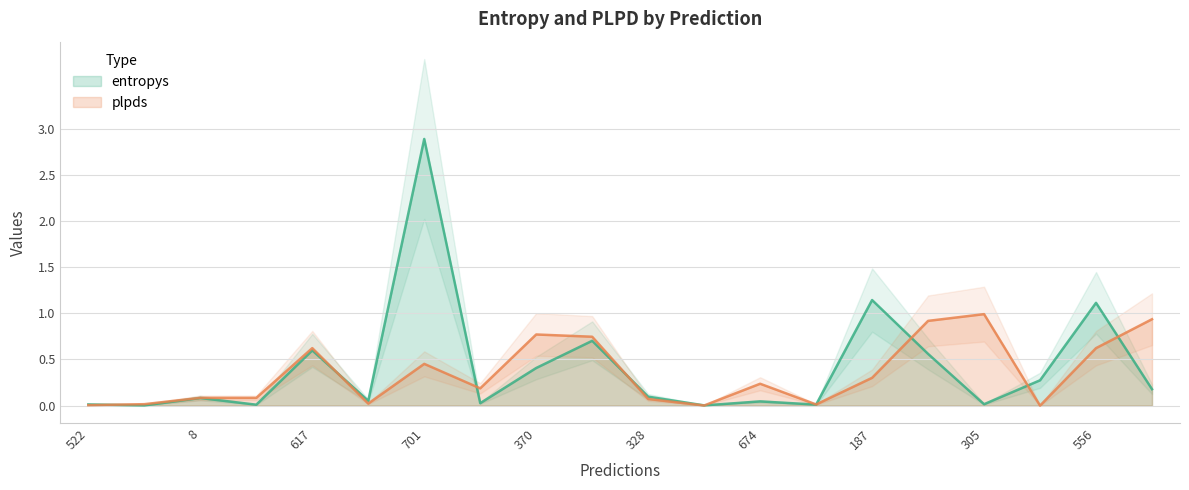

What is the label of the 9th point from the right?

317